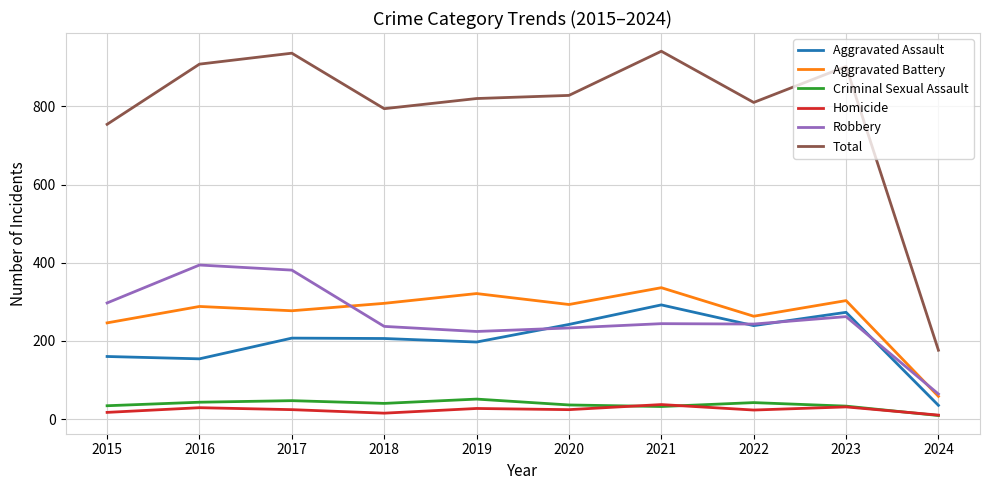

True or false: Total has more than 0 interior local peaks.

True